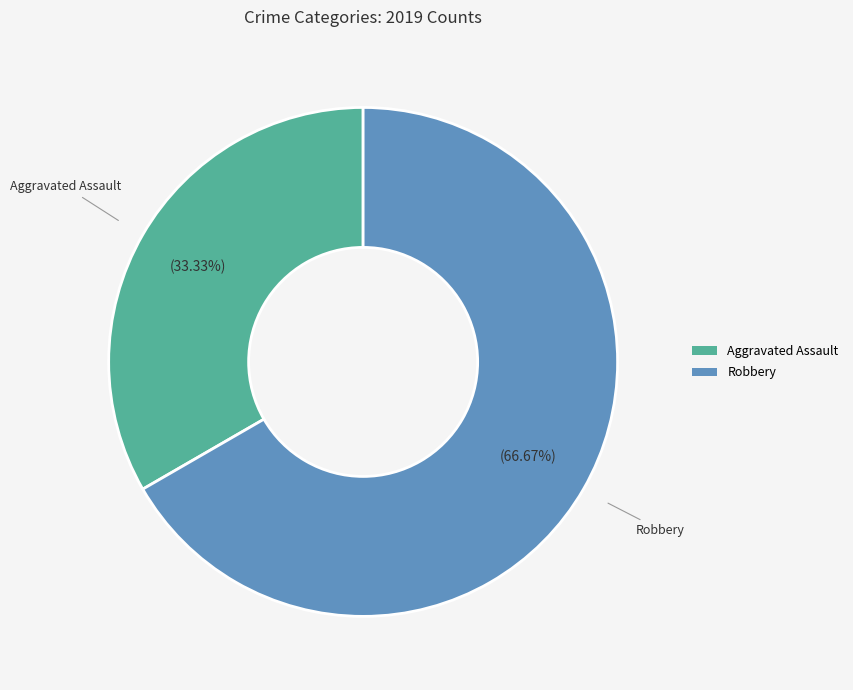

Is the sum of Aggravated Assault and Robbery greater than half?

Yes